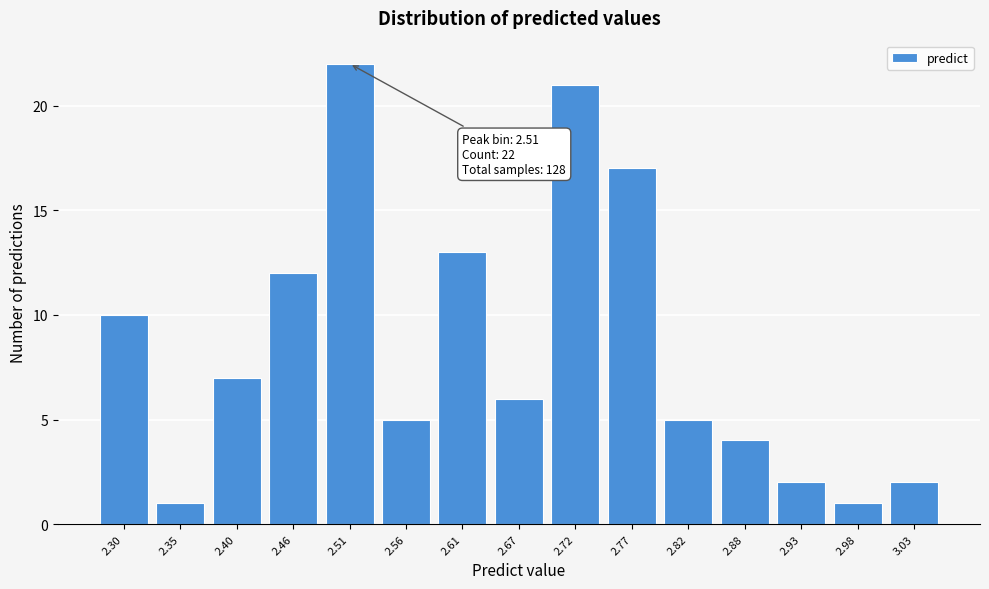

Reading right to left, extract all data points from this chart.

3.03=2	2.98=1	2.93=2	2.88=4	2.82=5	2.77=17	2.72=21	2.67=6	2.61=13	2.56=5	2.51=22	2.46=12	2.40=7	2.35=1	2.30=10